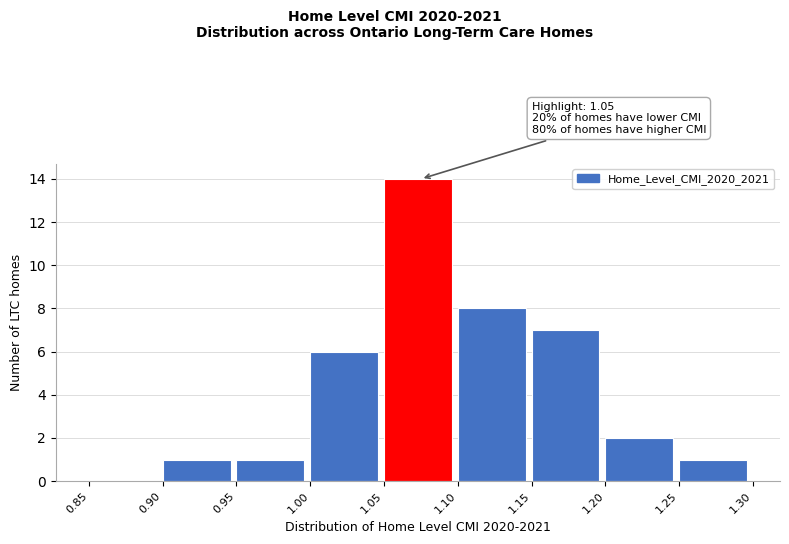

Over which range of the x-axis is the bar tallest?

1.05 to 1.10